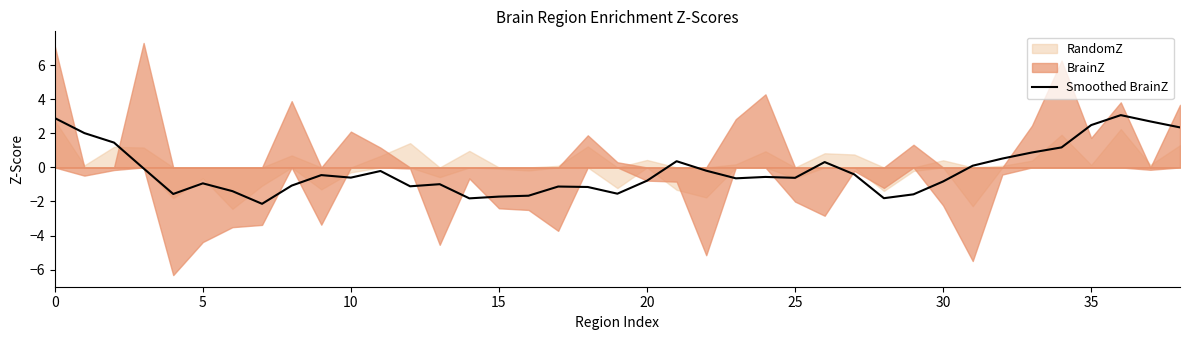

At which label is the value closest to 0?

15